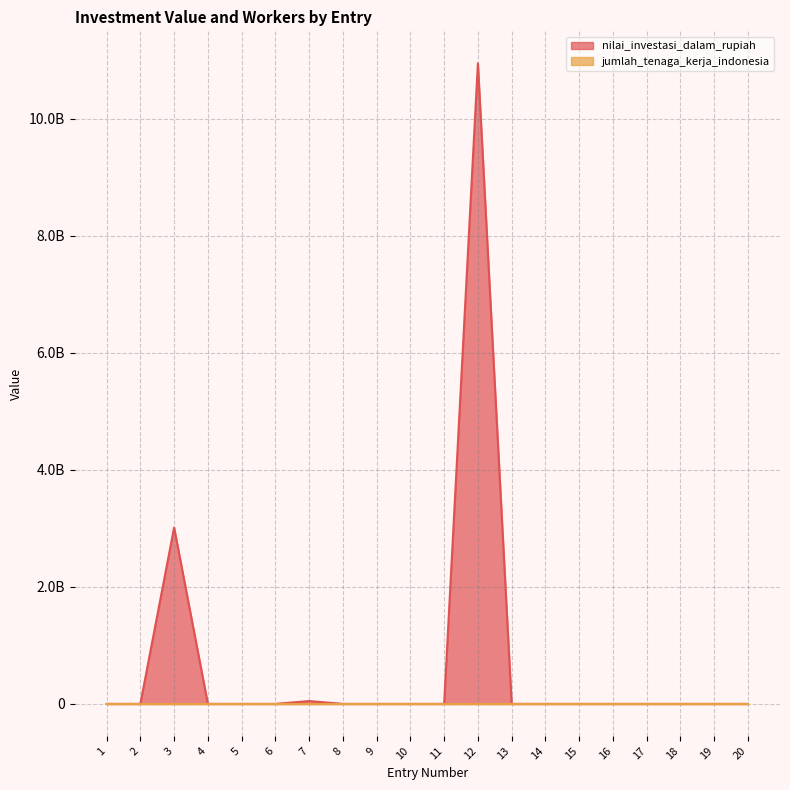

Which series has the largest range (max minus min)?

nilai_investasi_dalam_rupiah